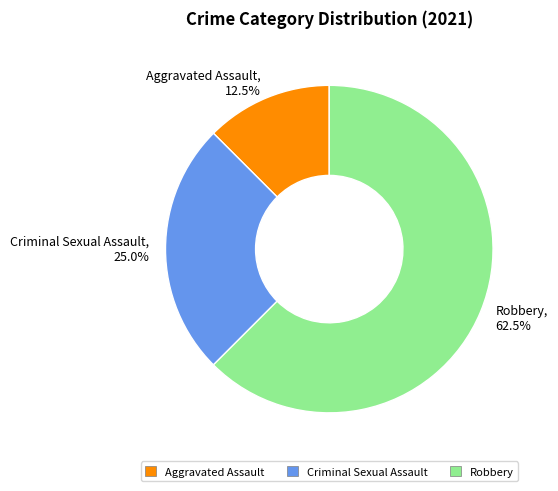

Which category has the smallest portion of the pie?

Aggravated Assault, 12.5%